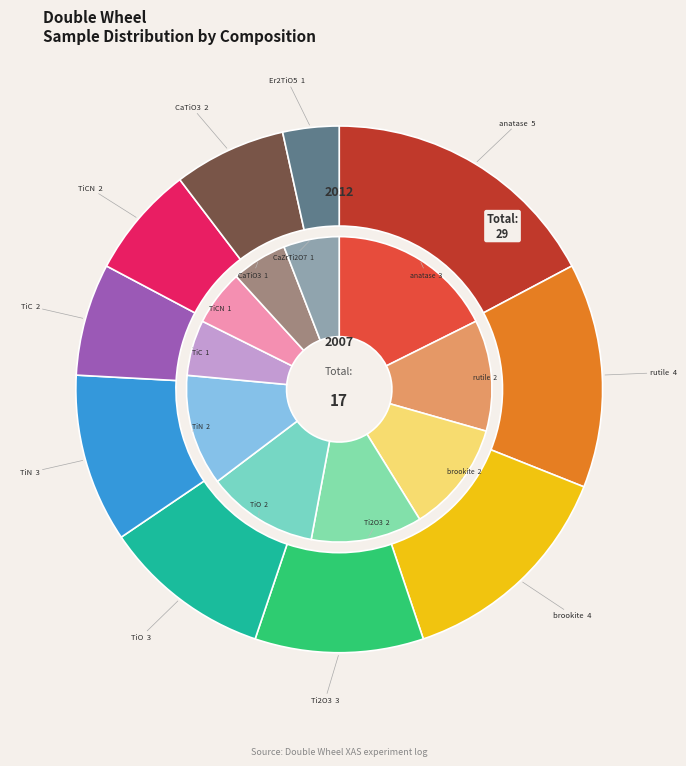

Count the number of slices in the pie.

10